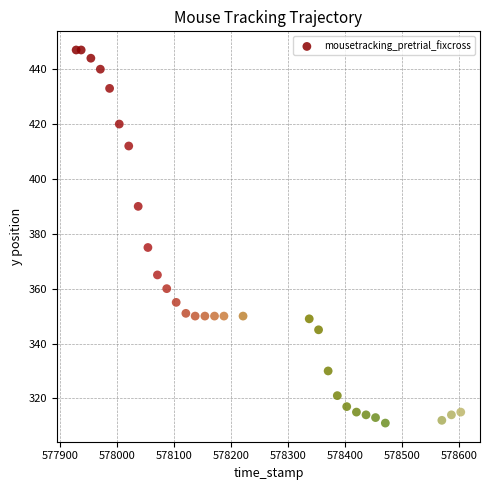

What is the range of Y values (max minus min)?

136